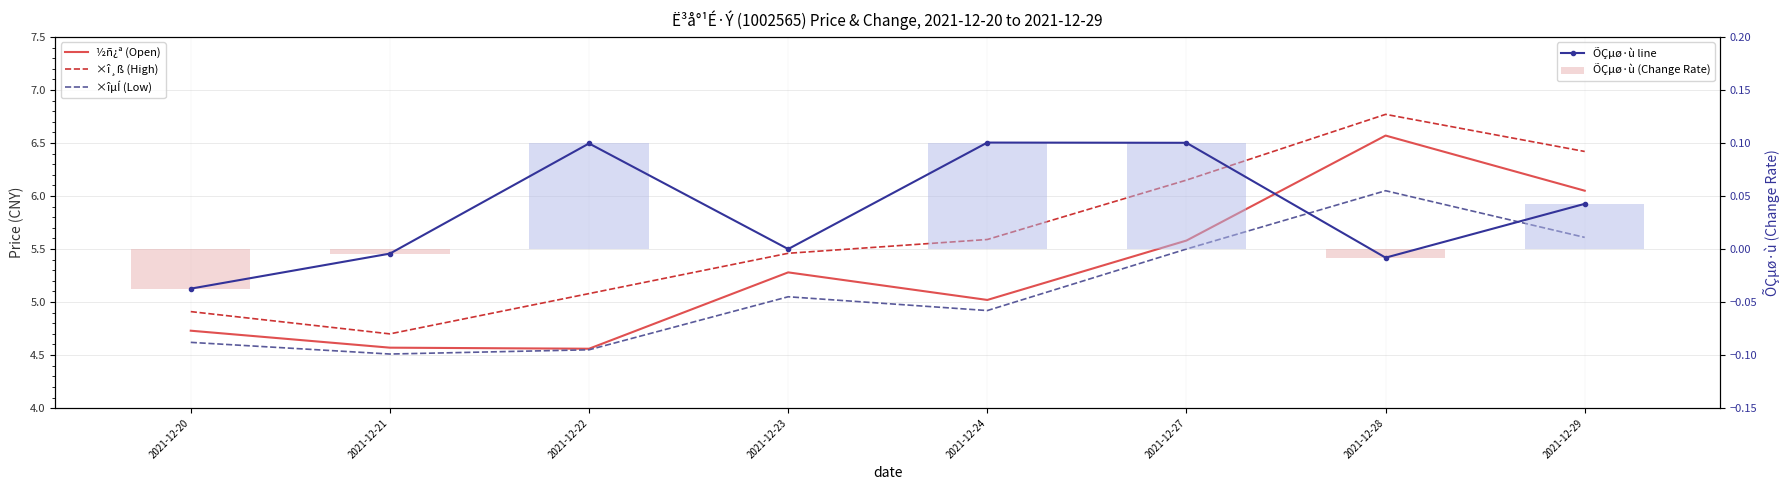

What is the greatest value displayed?

6.8